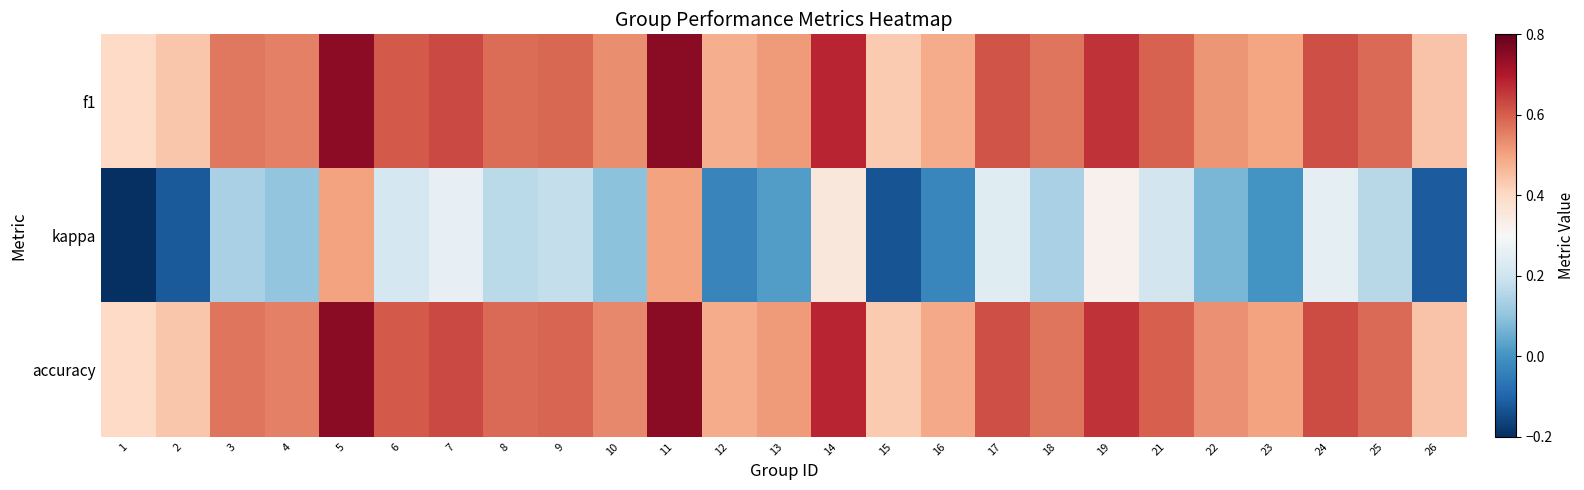

Reading left to right, extract all data points from this chart.

f1: 1=0.4	2=0.4	3=0.6	4=0.6	5=0.7	6=0.6	7=0.6	8=0.6	9=0.6	10=0.5	11=0.8	12=0.5	13=0.5	14=0.7	15=0.4	16=0.5	17=0.6	18=0.6	19=0.7	21=0.6	22=0.5	23=0.5	24=0.6	25=0.6	26=0.4
kappa: 1=-0.2	2=-0.1	3=0.1	4=0.1	5=0.5	6=0.2	7=0.3	8=0.2	9=0.2	10=0.1	11=0.5	12=-0.0	13=0.0	14=0.4	15=-0.1	16=-0.0	17=0.2	18=0.1	19=0.3	21=0.2	22=0.1	23=0.0	24=0.2	25=0.2	26=-0.1
accuracy: 1=0.4	2=0.4	3=0.6	4=0.6	5=0.8	6=0.6	7=0.6	8=0.6	9=0.6	10=0.5	11=0.8	12=0.5	13=0.5	14=0.7	15=0.4	16=0.5	17=0.6	18=0.6	19=0.7	21=0.6	22=0.5	23=0.5	24=0.6	25=0.6	26=0.4